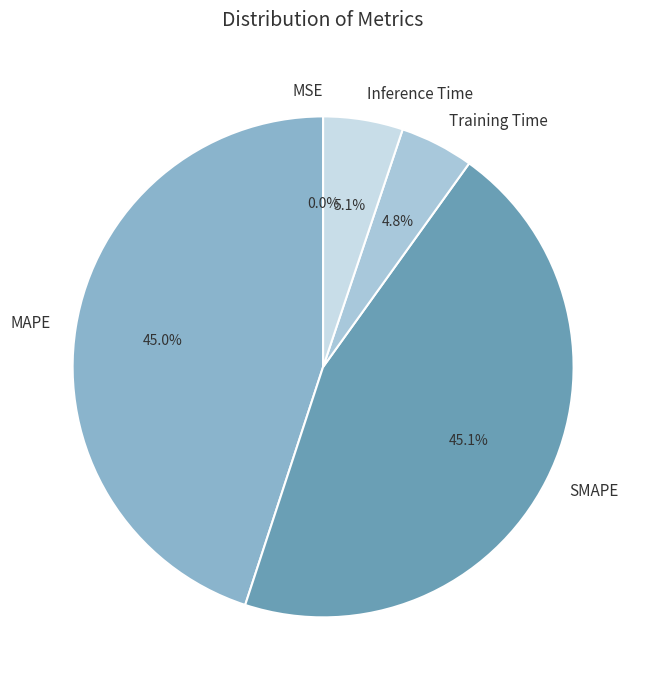

Does MAPE account for over 50% of the chart?

No